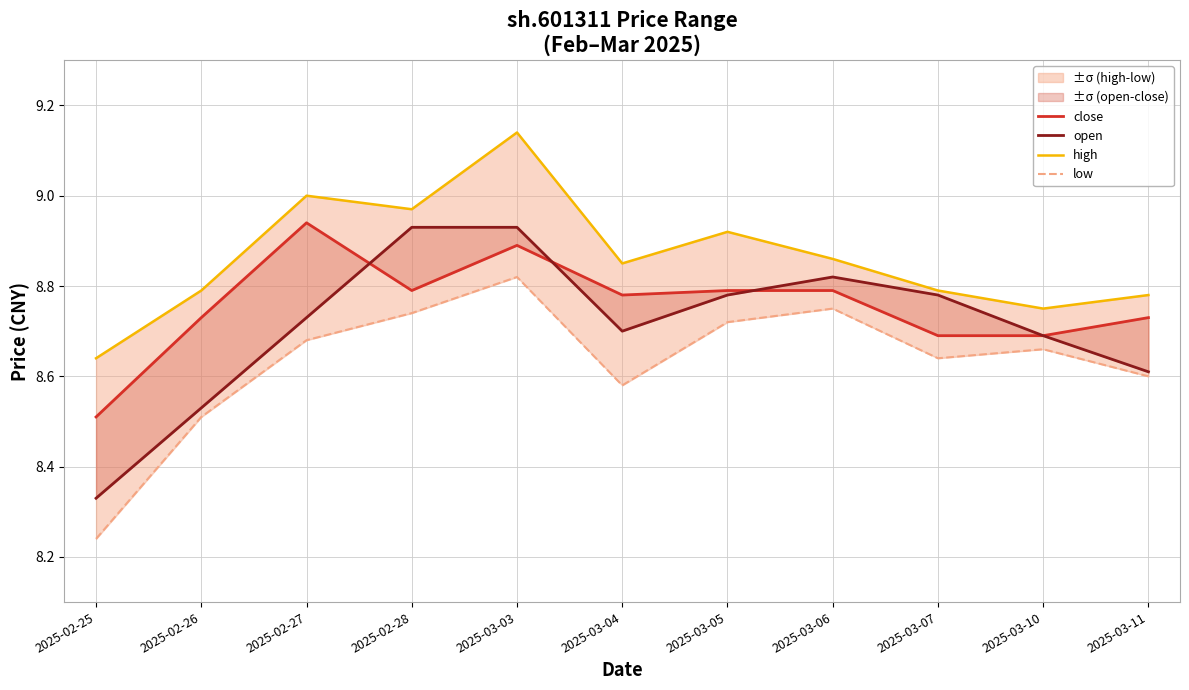

Reading left to right, transcribe all the data shown in this chart.

close: 8.5	8.7	8.9	8.8	8.9	8.8	8.8	8.8	8.7	8.7	8.7
open: 8.3	8.5	8.7	8.9	8.9	8.7	8.8	8.8	8.8	8.7	8.6
high: 8.6	8.8	9.0	9.0	9.1	8.8	8.9	8.9	8.8	8.8	8.8
low: 8.2	8.5	8.7	8.7	8.8	8.6	8.7	8.8	8.6	8.7	8.6